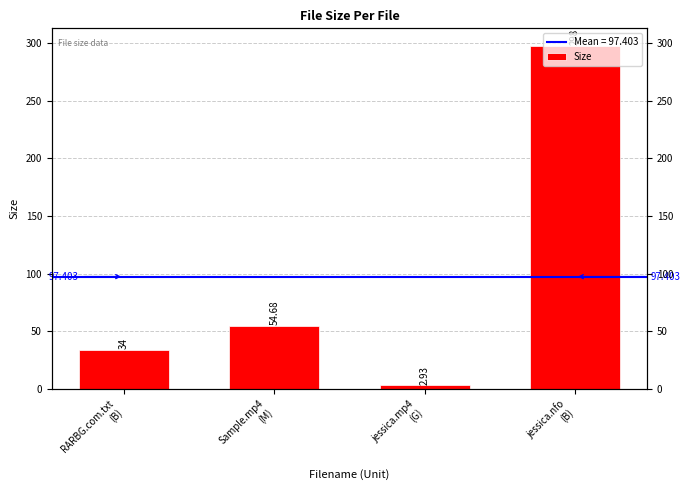

Does the chart contain stacked bars?

No